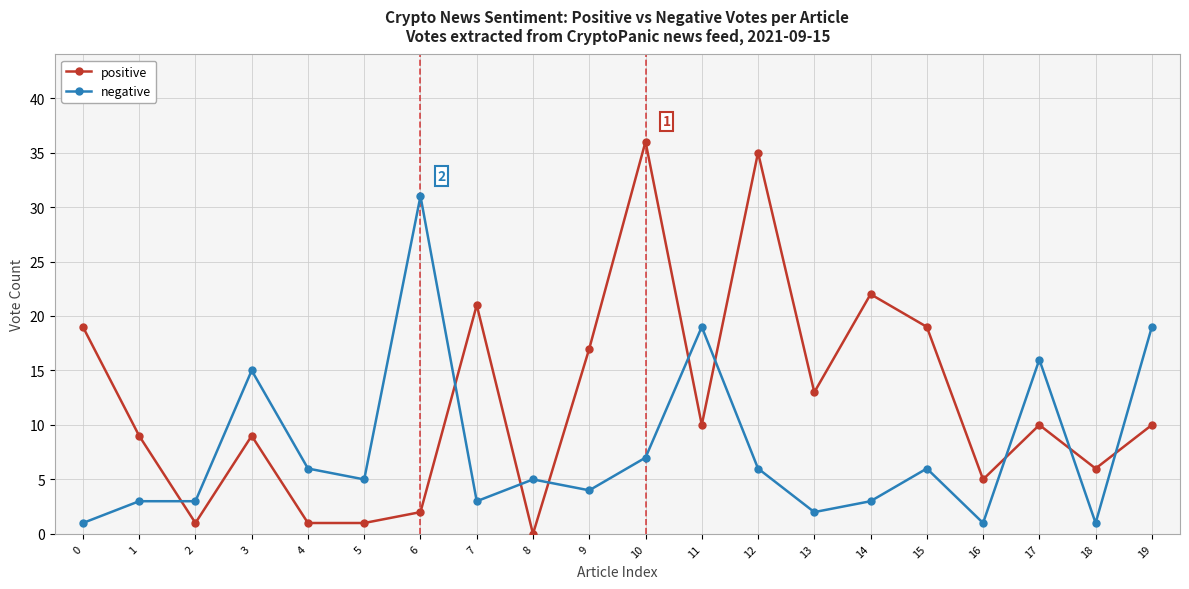

How many times do negative and positive cross each other?

9